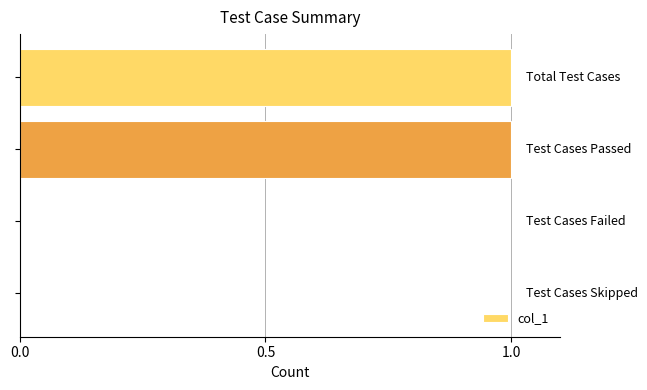

Count the number of data series in this chart.

1